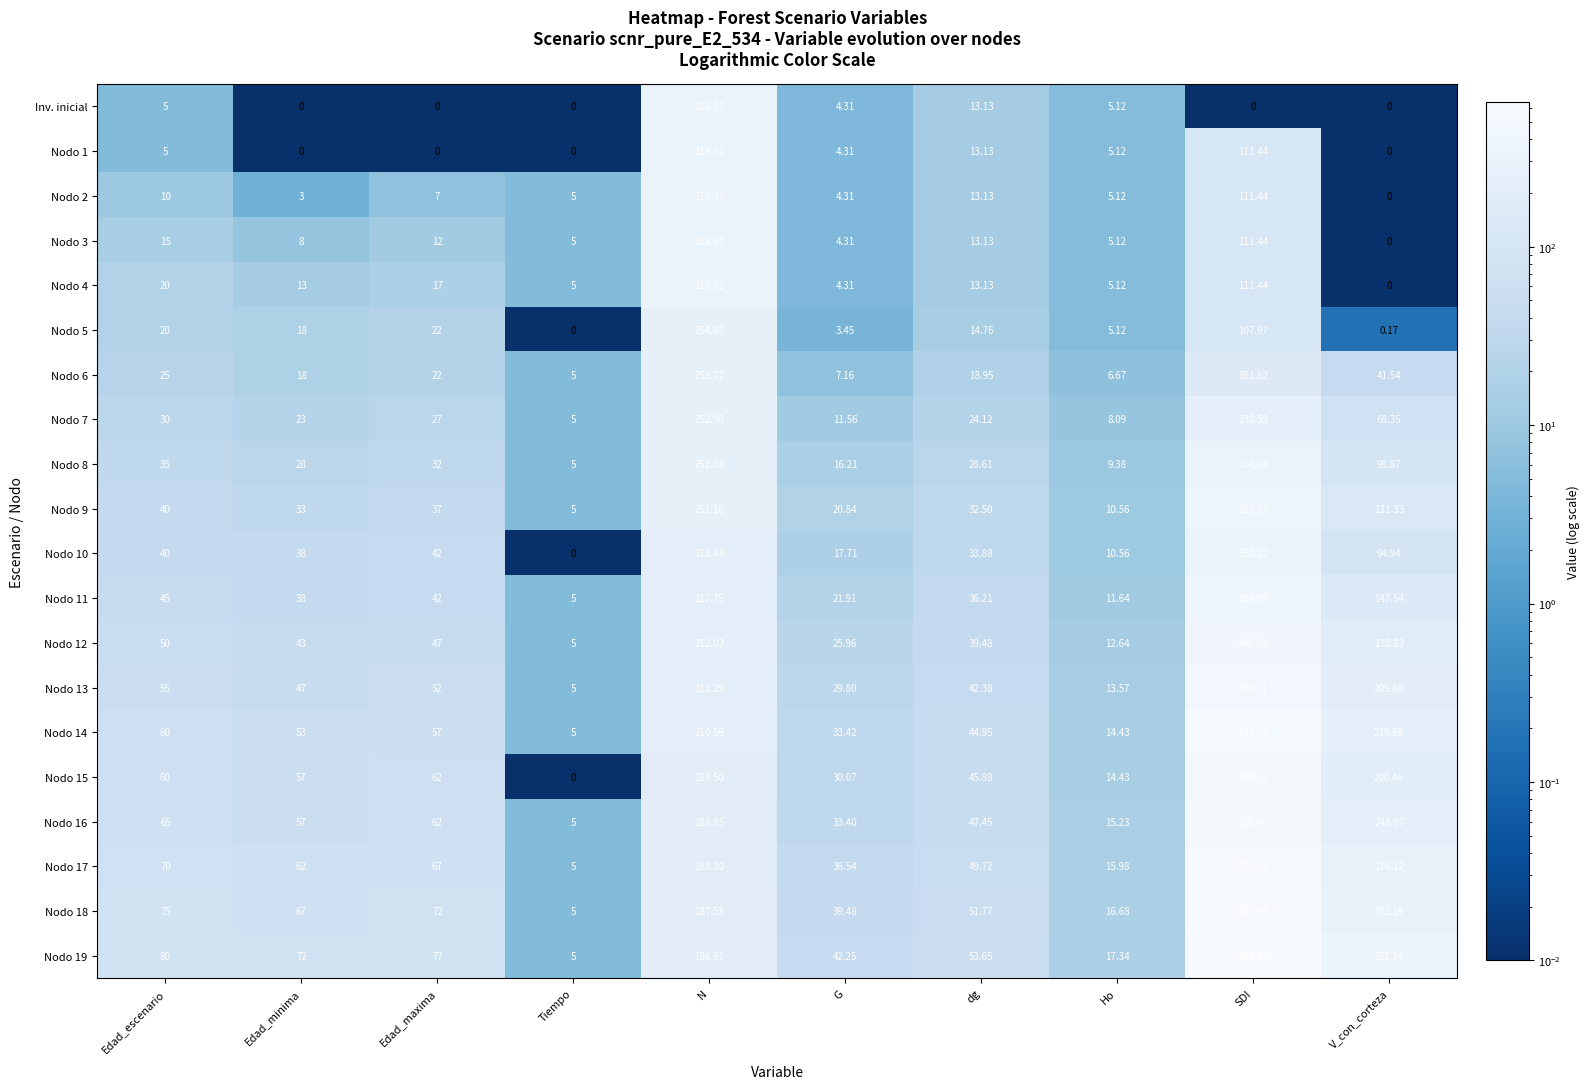

Which series has the largest total across all categories?

Nodo 19